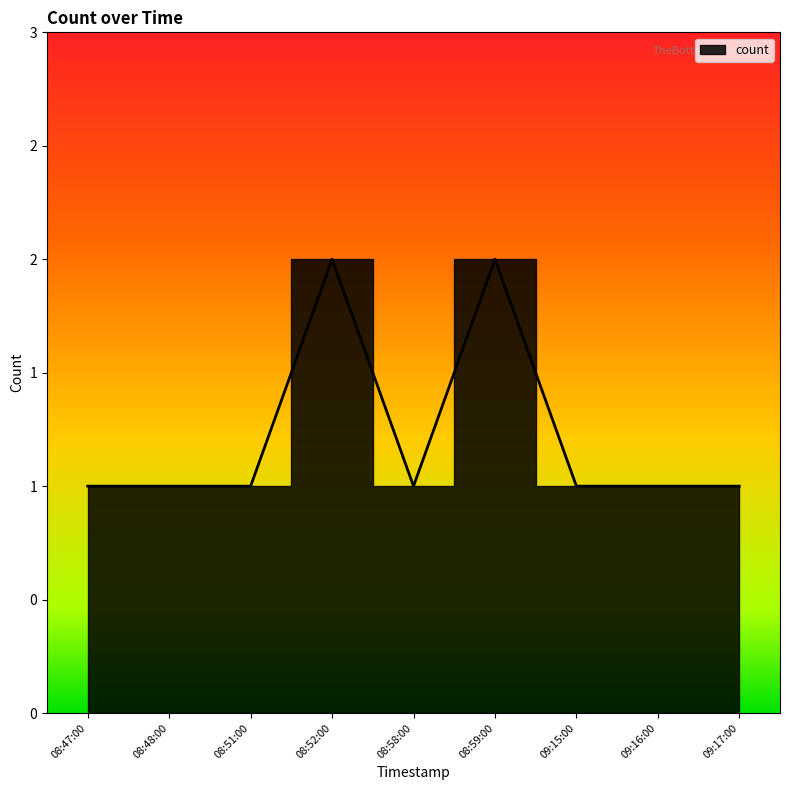

Reading left to right, what are all the values shown in this chart?

1	1	1	2	1	2	1	1	1